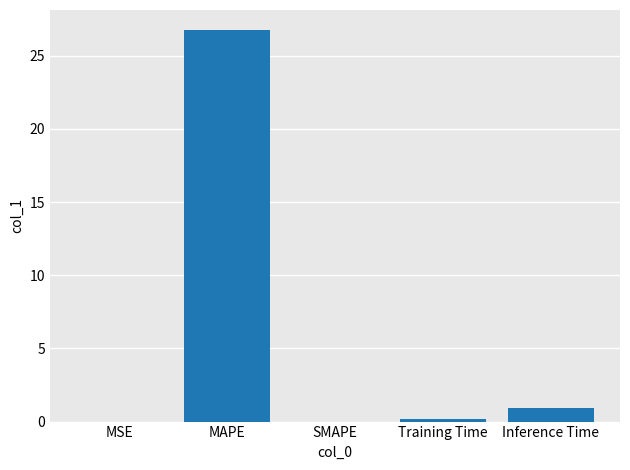

What is the sum of all values?

27.9